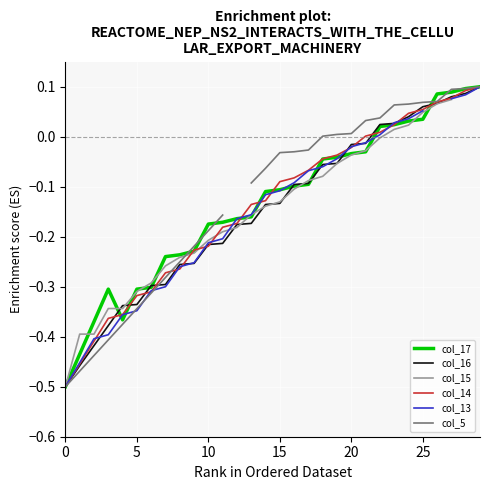

What is the label of the 1st point from the right?

29